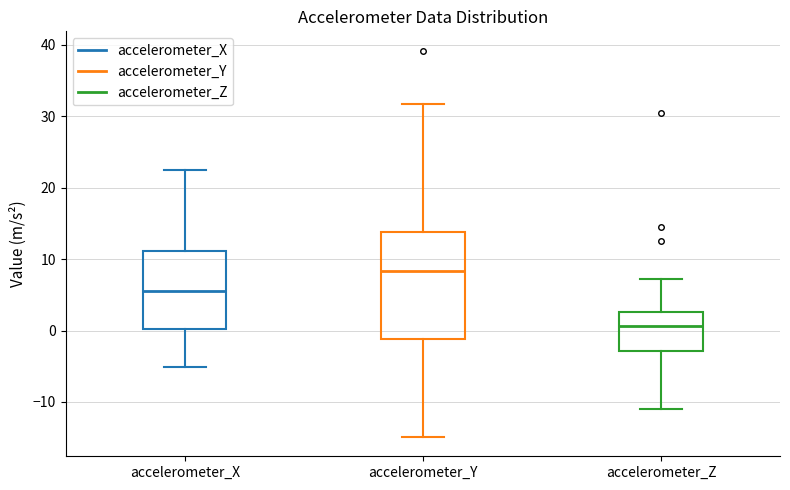

Which box is the tallest, from its lower edge to its upper edge?

accelerometer_Y